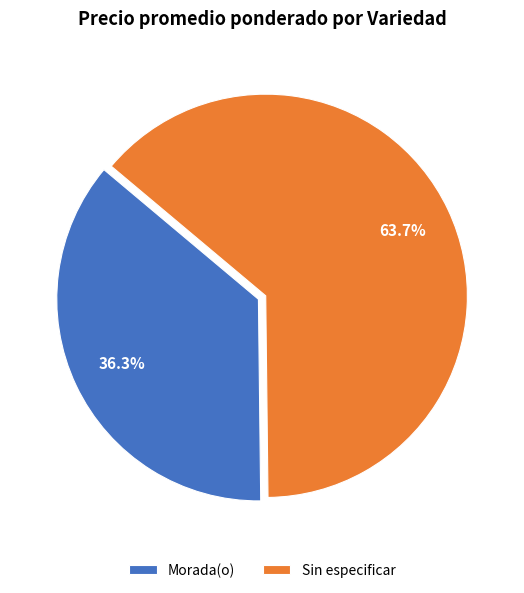

To the nearest percent, what is the difference between the largest and smallest slice percentages?

27%